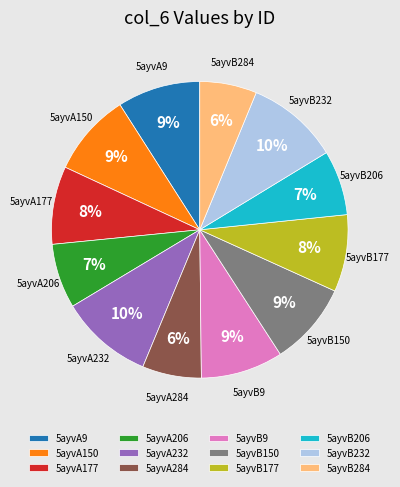

How many segments does this pie chart have?

12